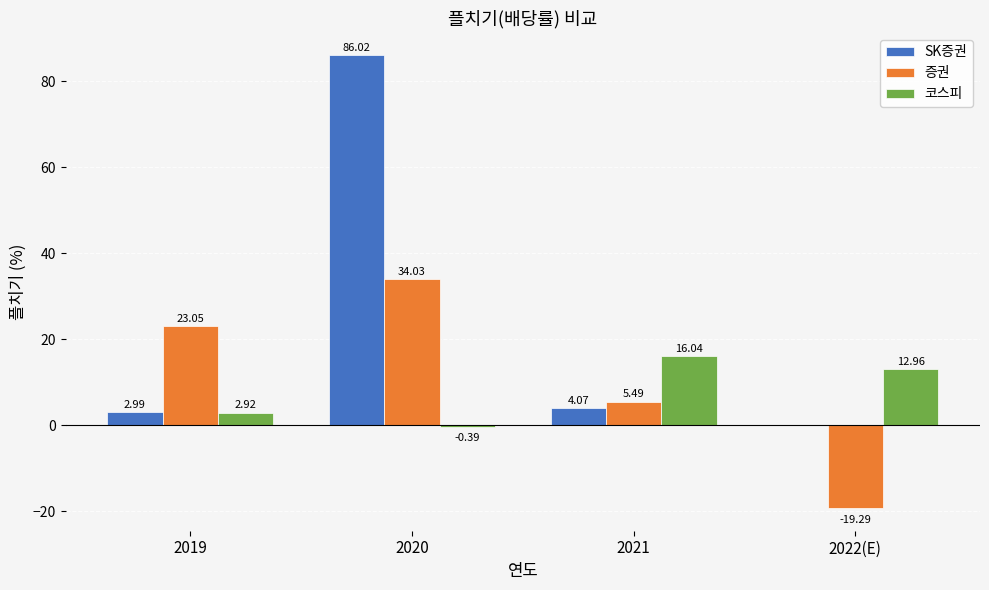

What is the sum of all SK증권 values?

93.1